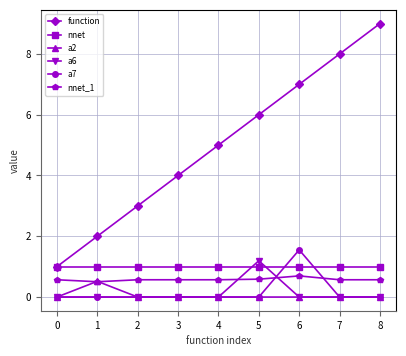

What are all the series names shown in the legend?

function, nnet, a2, a6, a7, nnet_1